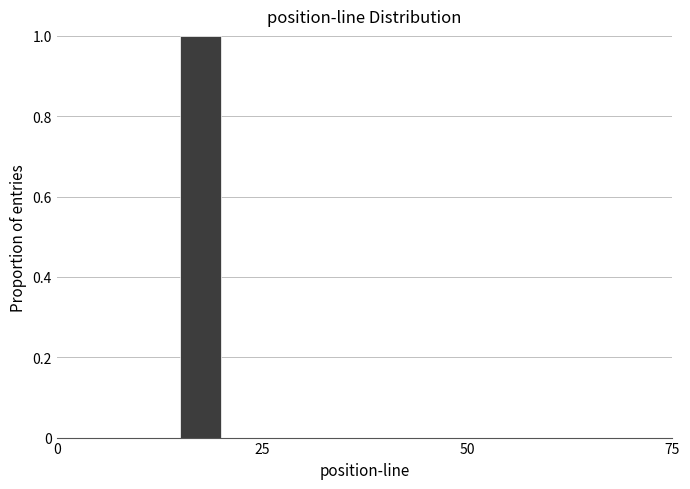

Read against the x-axis, roughly where is the centre of the tallest bar?

20